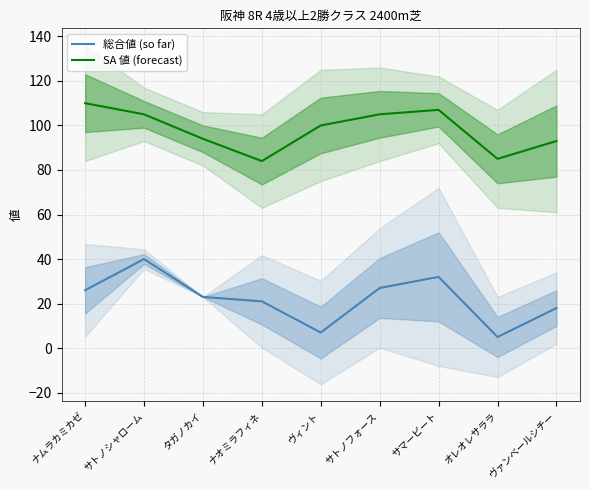

Rank the series by their maximum value, from lowest to highest.

総合値 (so far), SA 値 (forecast)